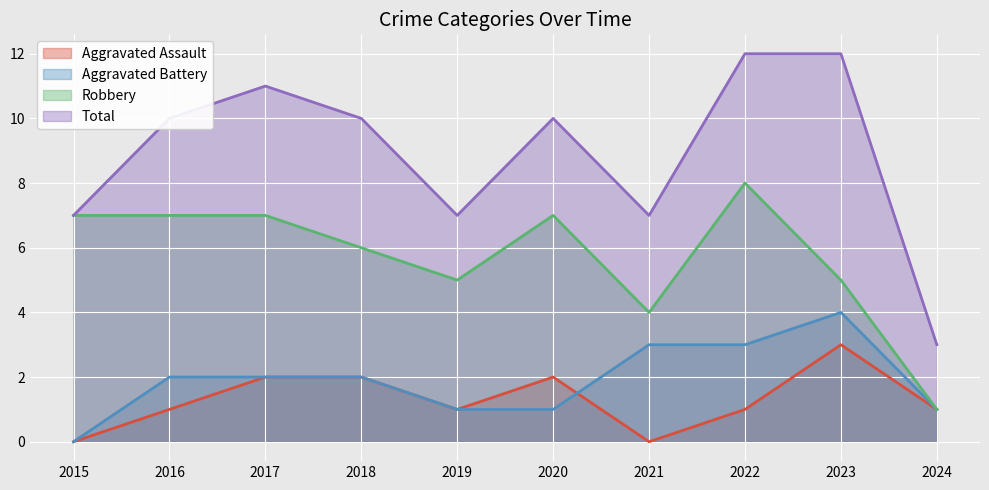

How many values in the Total series exceed 10?

3